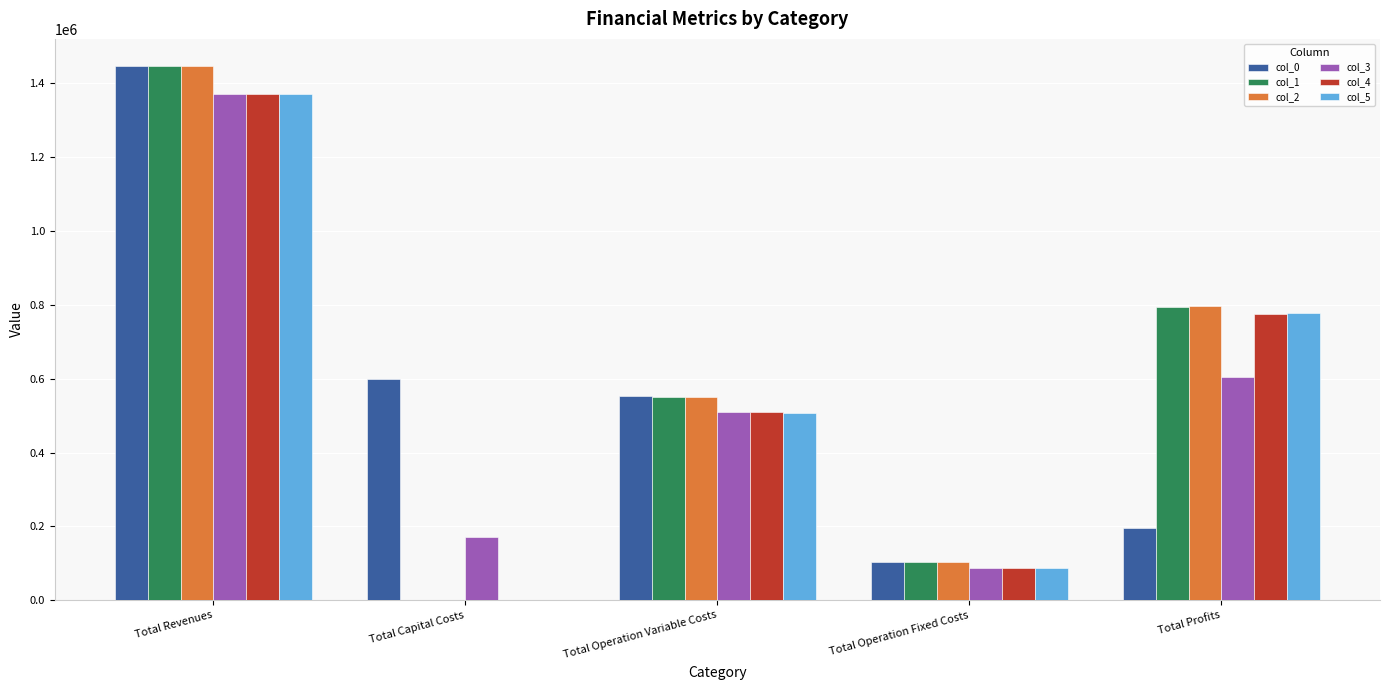

Is it true that col_3 equals 2149753.0 at Total Revenues?

False